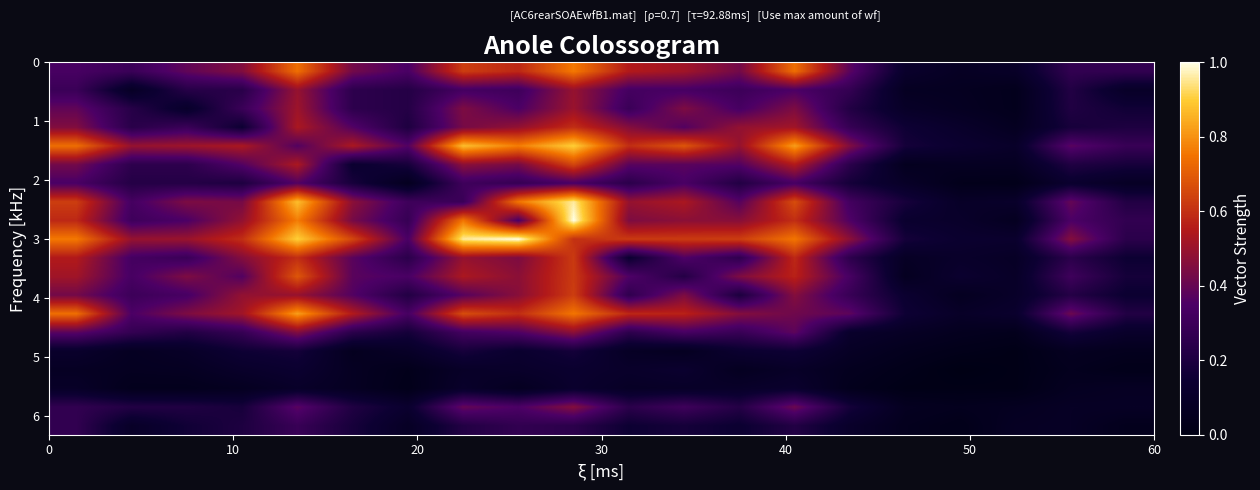

How many data points does each series have?

20